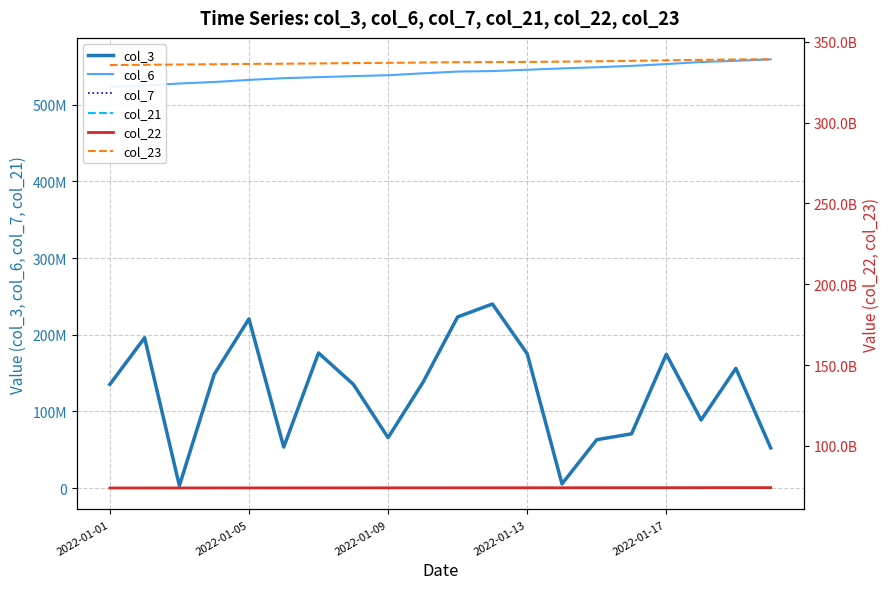

What are all the series names shown in the legend?

col_3, col_6, col_7, col_21, col_22, col_23